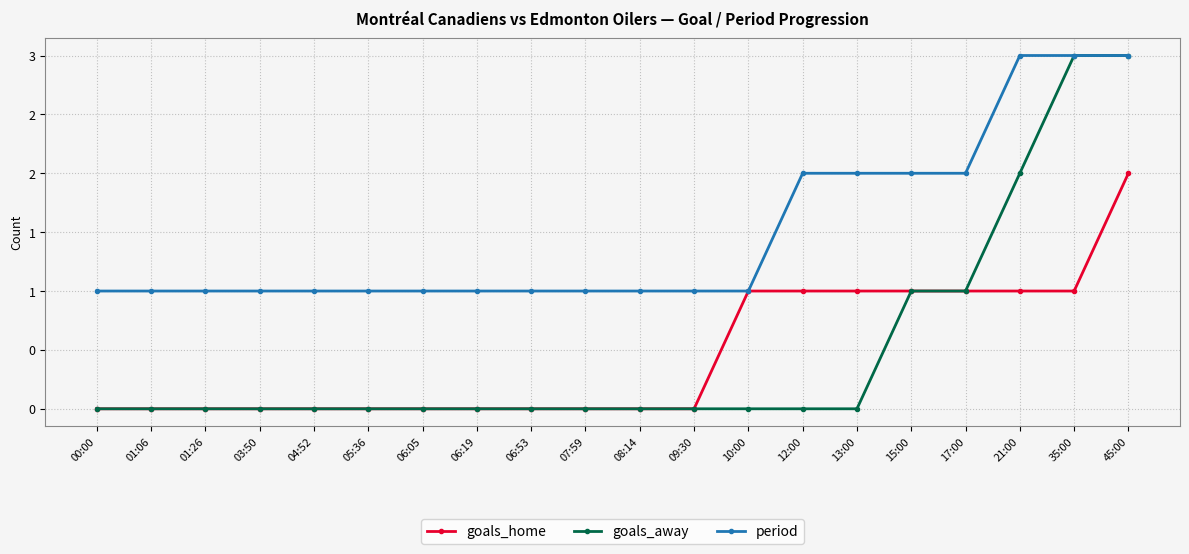

Does the chart display data point markers on the line(s)?

Yes